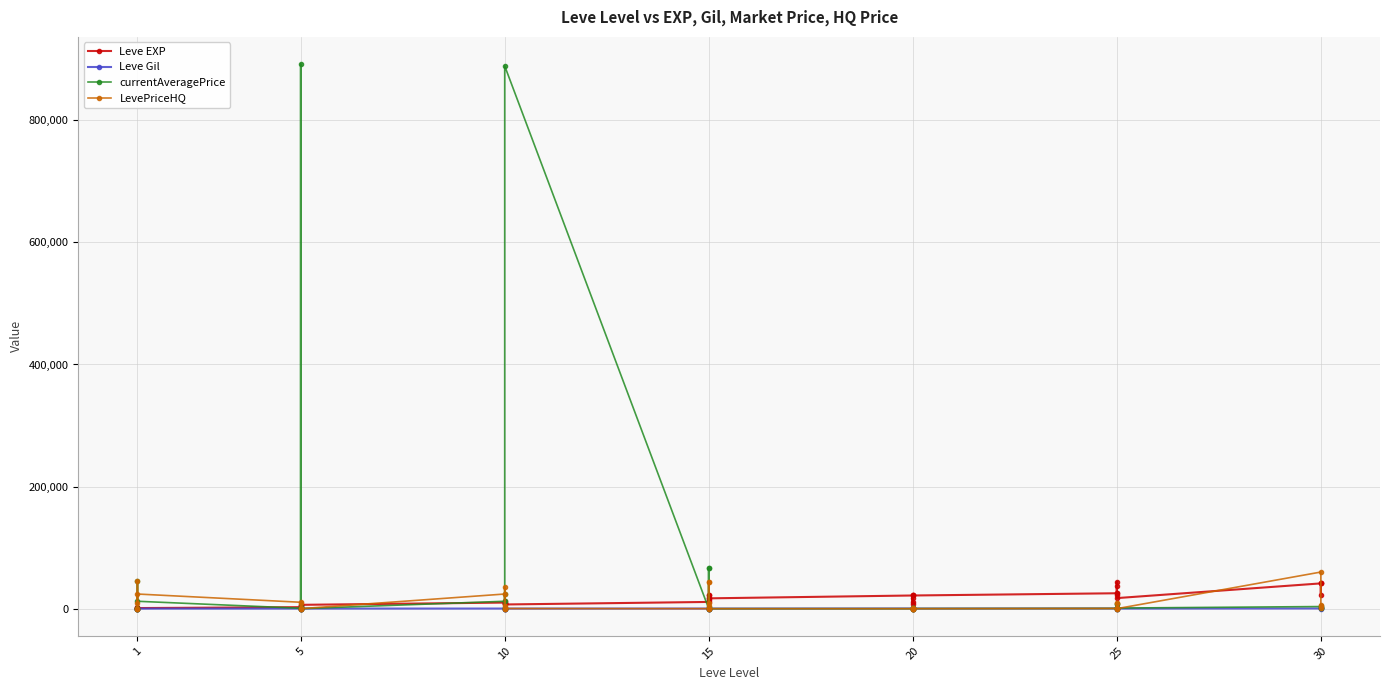

How many lines are shown in the chart?

4